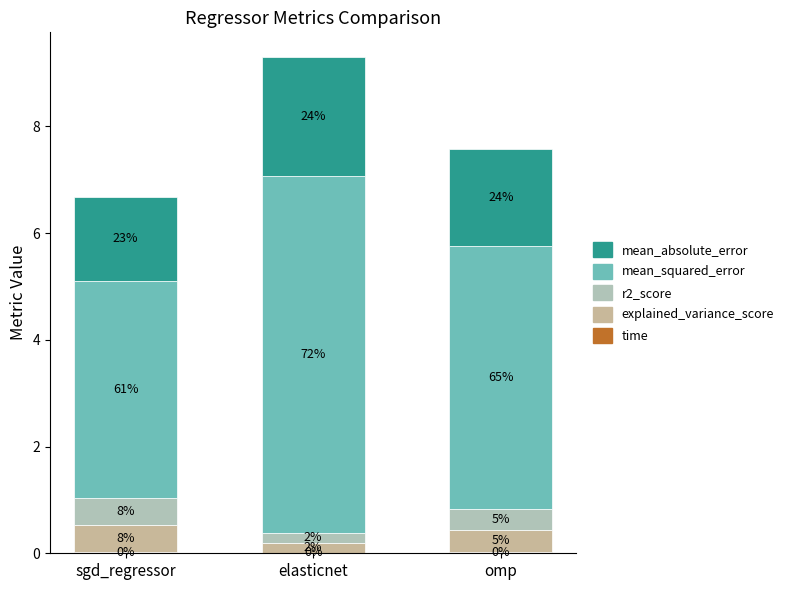

Does the chart contain stacked bars?

Yes